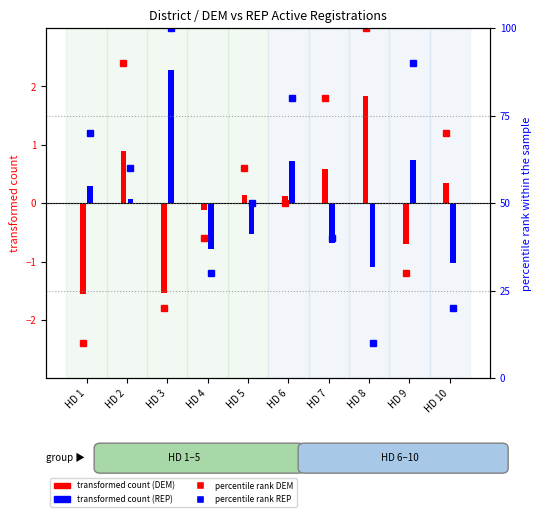

At which category is the sum across all series the highest?

HD 2